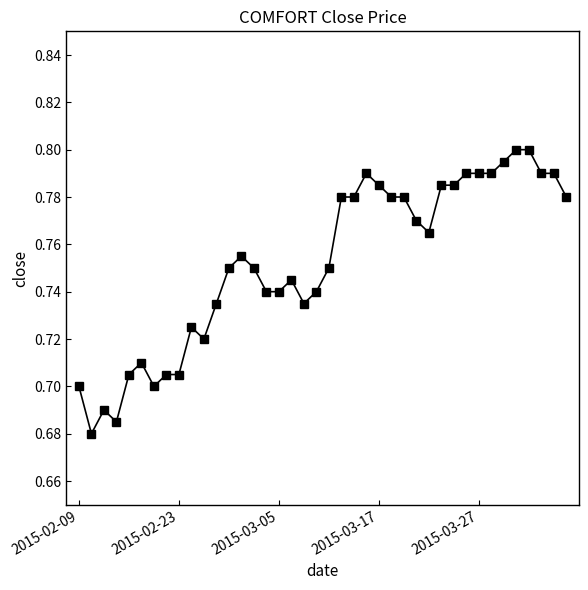

What is the sum of all values?

30.1